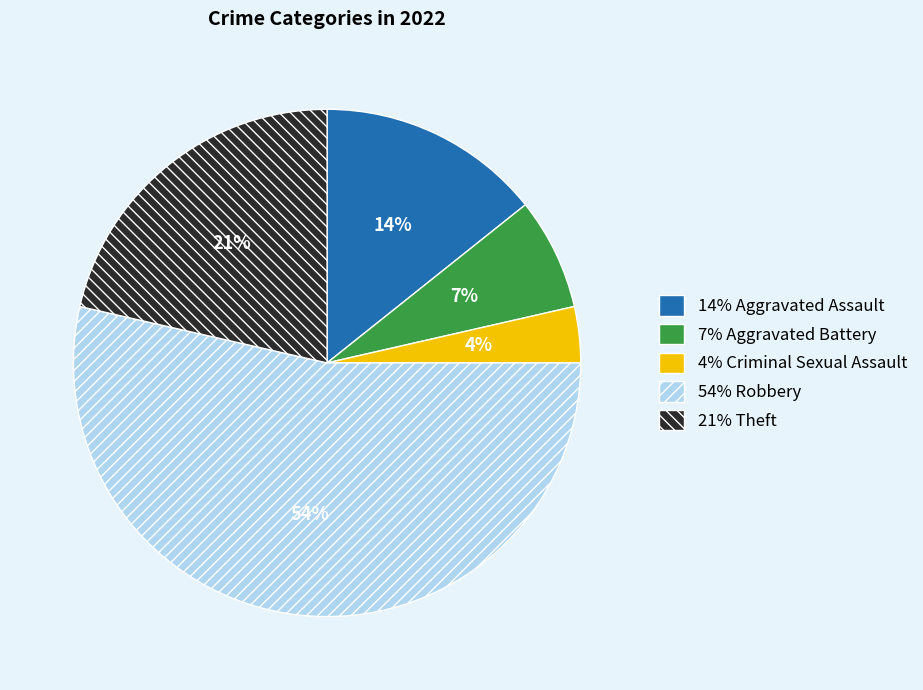

To the nearest percent, what is the average slice percentage?

20%